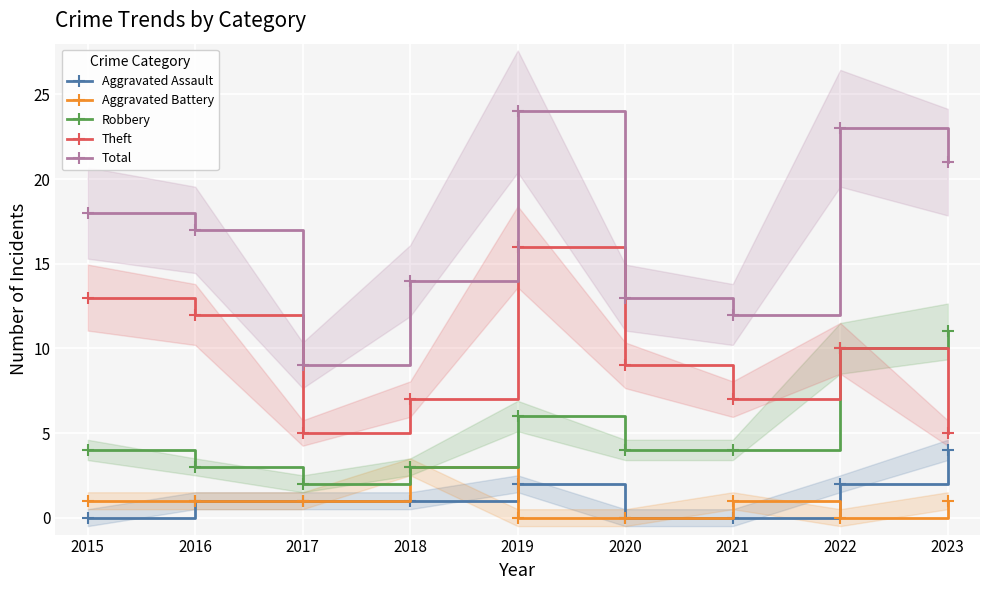

Which series changed the most between 2018 and 2022?

Total